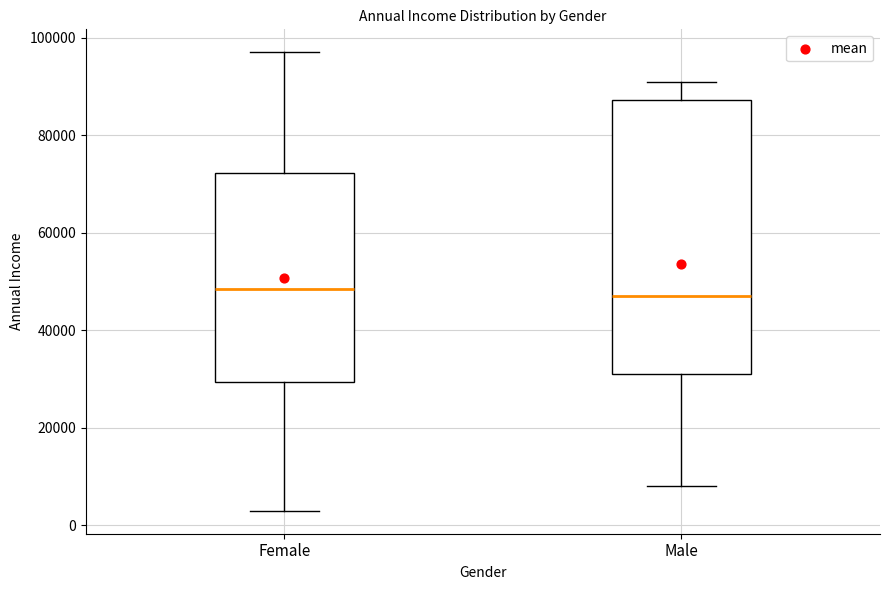

Reading left to right, read every box against the y-axis: the position of its median line, the range the box covers, and the ends of its whiskers. The values are not printed on the chart, so give them approximately, as read against the axis.

Female: median 48000, box 30000 to 72000, whiskers 4000 to 98000
Male: median 48000, box 32000 to 88000, whiskers 8000 to 92000